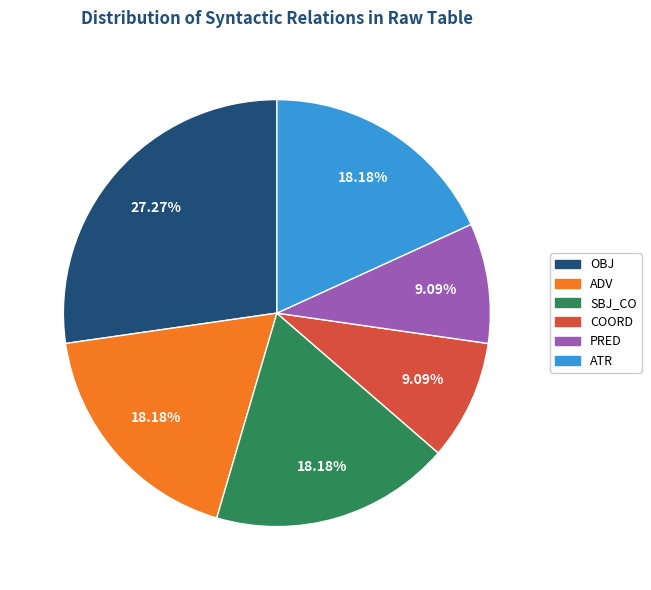

Is there a majority slice in this chart?

No